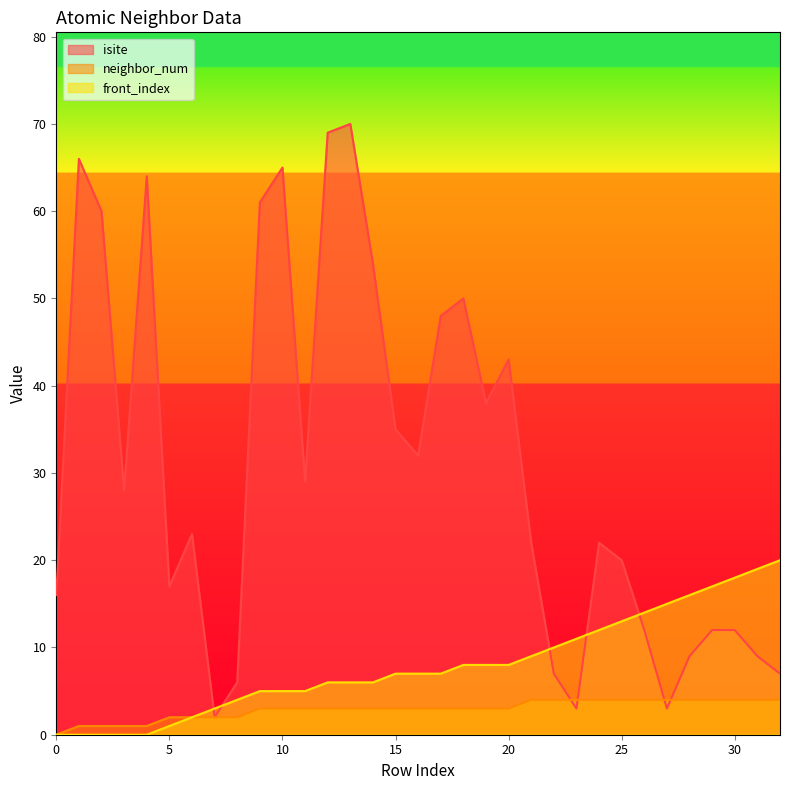

Reading left to right, what are all the values shown in this chart?

isite: 0=16	1=66	2=60	3=28	4=64	5=17	6=23	7=2	8=6	9=61	10=65	11=29	12=69	13=70	14=54	15=35	16=32	17=48	18=50	19=38	20=43	21=22	22=7	23=3	24=22	25=20	26=12	27=3	28=9	29=12	30=12	31=9	32=7
neighbor_num: 0=0	1=1	2=1	3=1	4=1	5=2	6=2	7=2	8=2	9=3	10=3	11=3	12=3	13=3	14=3	15=3	16=3	17=3	18=3	19=3	20=3	21=4	22=4	23=4	24=4	25=4	26=4	27=4	28=4	29=4	30=4	31=4	32=4
front_index: 0=0	1=0	2=0	3=0	4=0	5=1	6=2	7=3	8=4	9=5	10=5	11=5	12=6	13=6	14=6	15=7	16=7	17=7	18=8	19=8	20=8	21=9	22=10	23=11	24=12	25=13	26=14	27=15	28=16	29=17	30=18	31=19	32=20